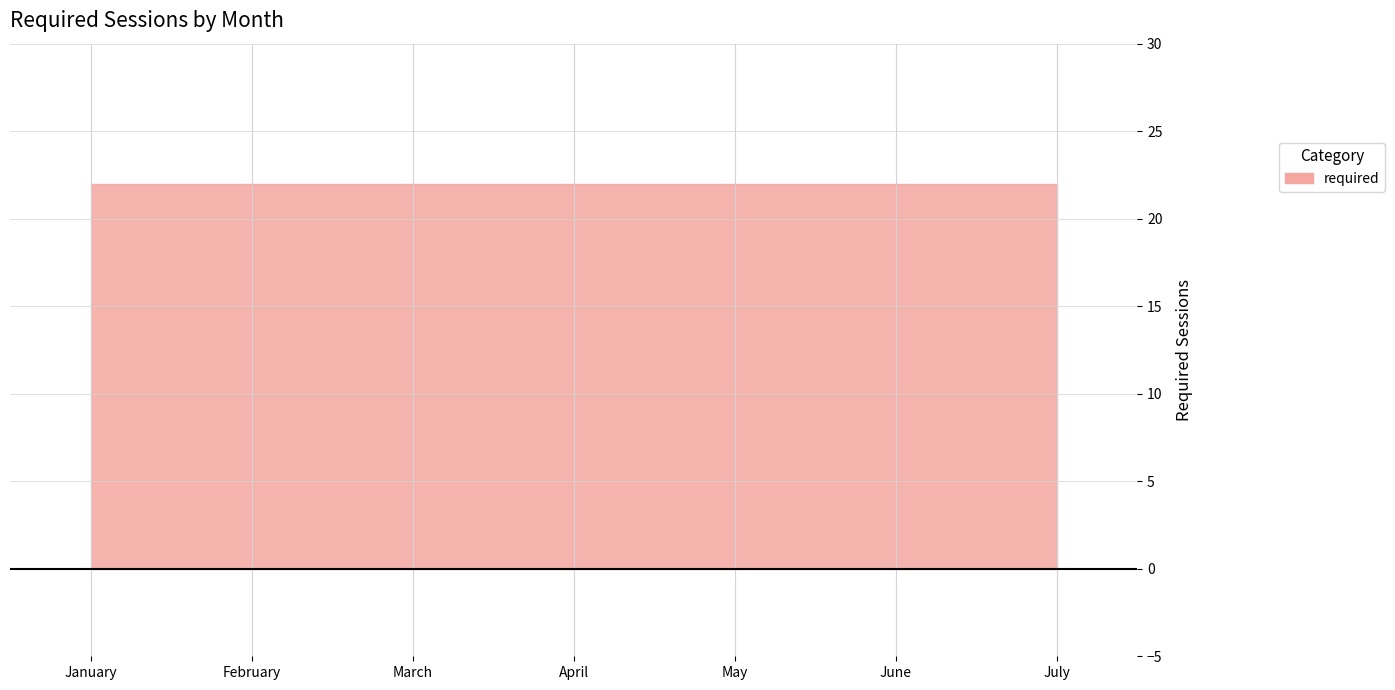

The value at May is 22. True or false?

True